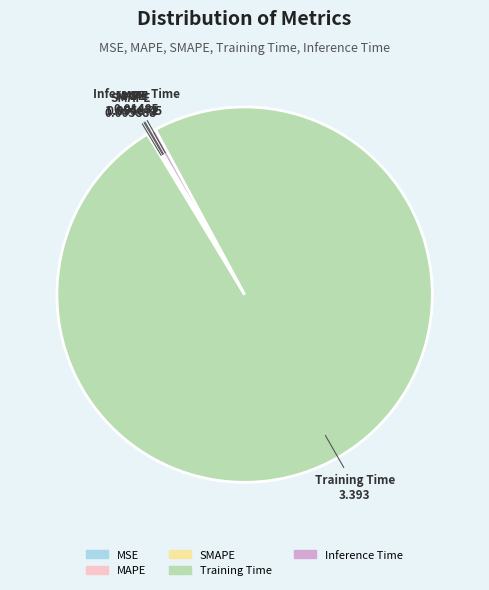

Is it true that Training Time is 99% of the pie?

True